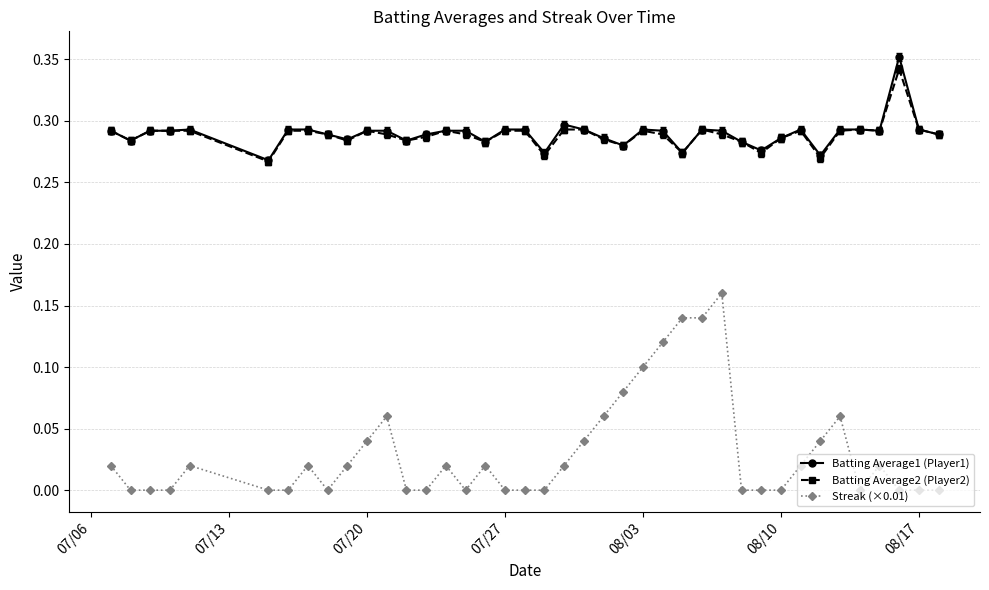

True or false: Batting Average1 (Player1) has more than 0 interior local peaks.

True